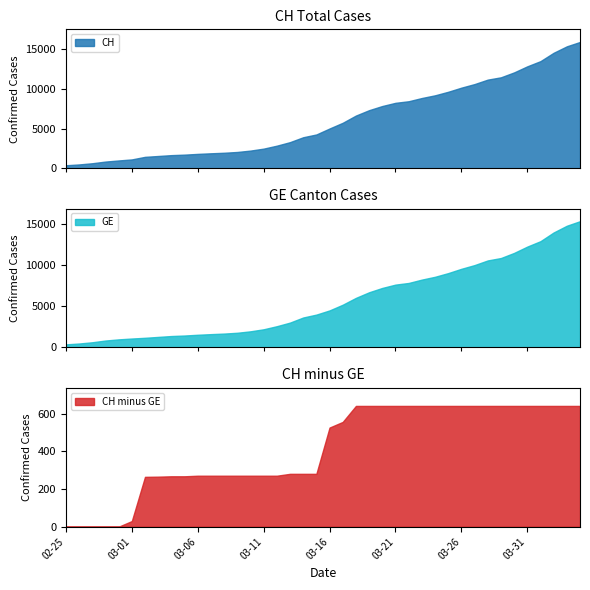

What is the lowest value of the CH series?

375